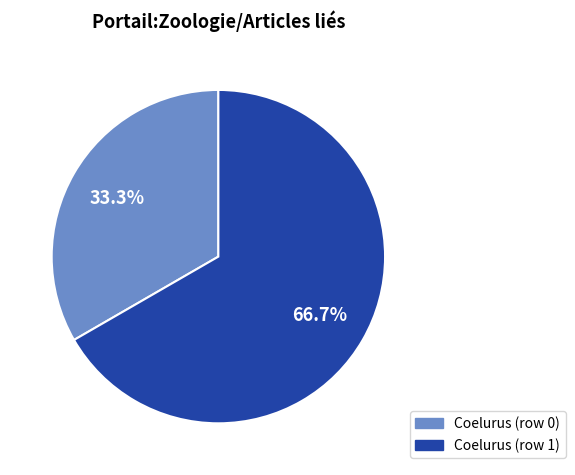

What is the ratio of the value at Coelurus (row 1) to the value at Coelurus (row 0)?

2.0